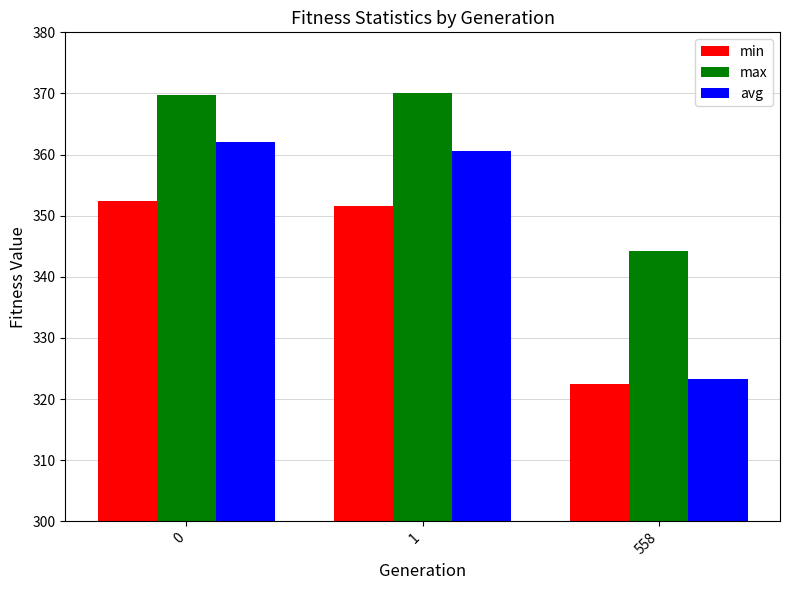

Reading left to right, extract all data points from this chart.

min: 0=352.5	1=351.6	558=322.4
max: 0=369.8	1=370.2	558=344.2
avg: 0=362.0	1=360.6	558=323.2